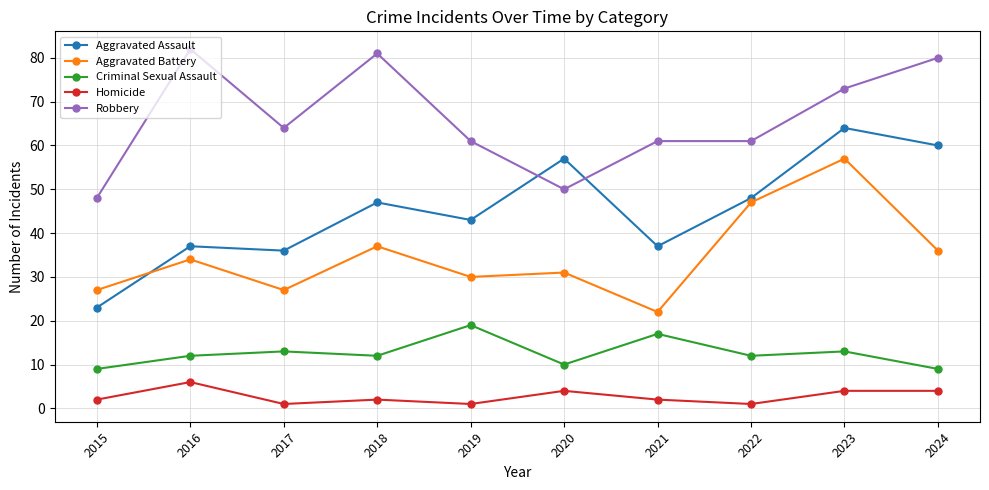

Which series has the largest total across all categories?

Robbery